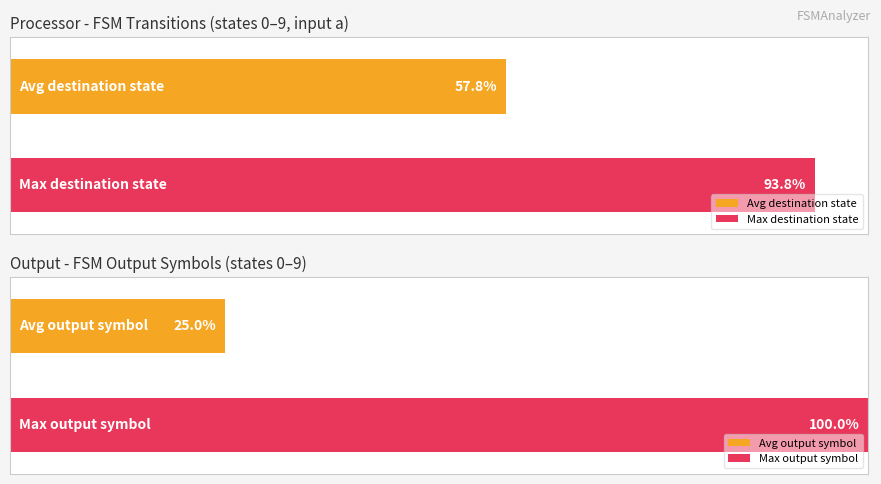

True or false: Maximum utilization has a value of 9 at State 9.

False